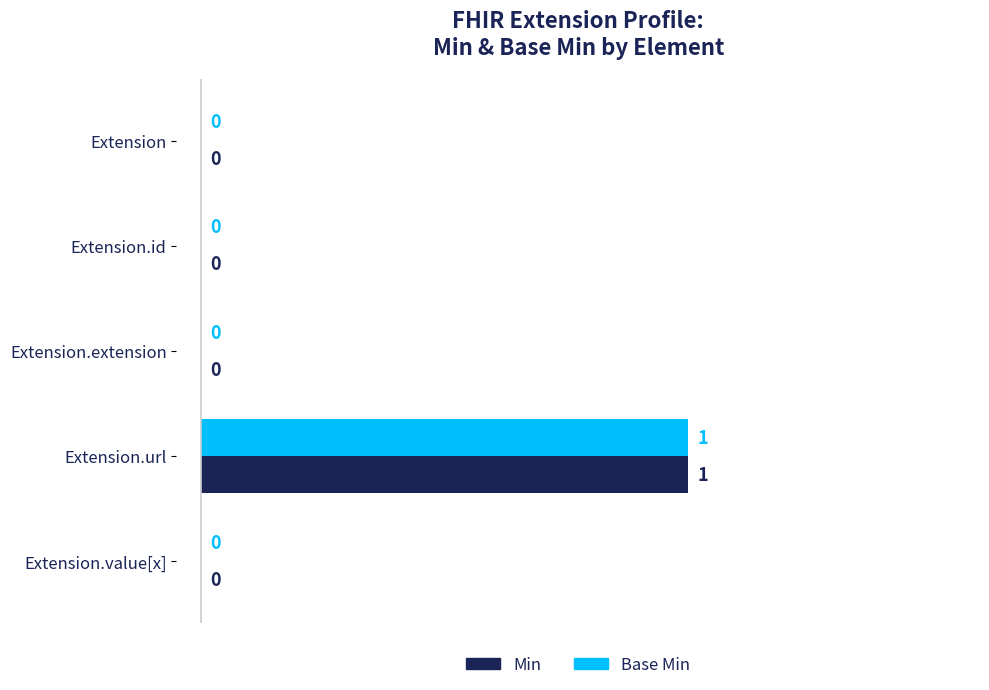

What is the sum of all Base Min values?

1